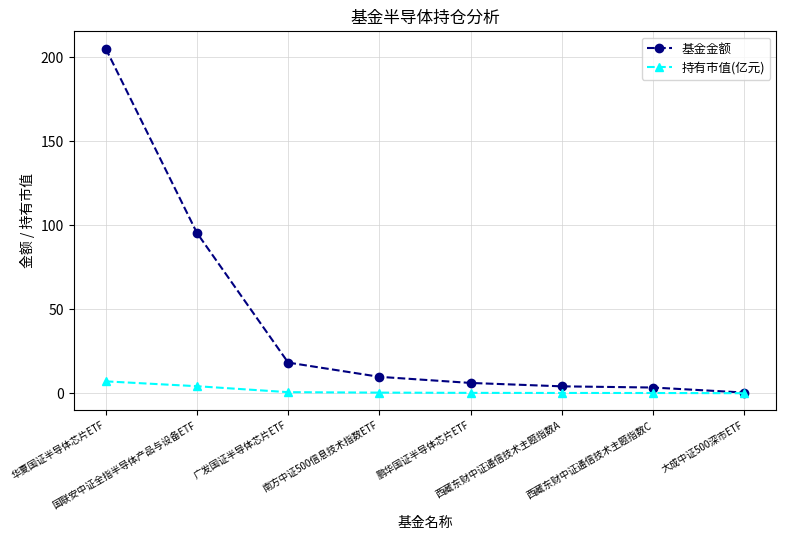

Is the value of 基金金额 at 华夏国证半导体芯片ETF greater than the value of 持有市值(亿元) at 西藏东财中证通信技术主题指数C?

Yes